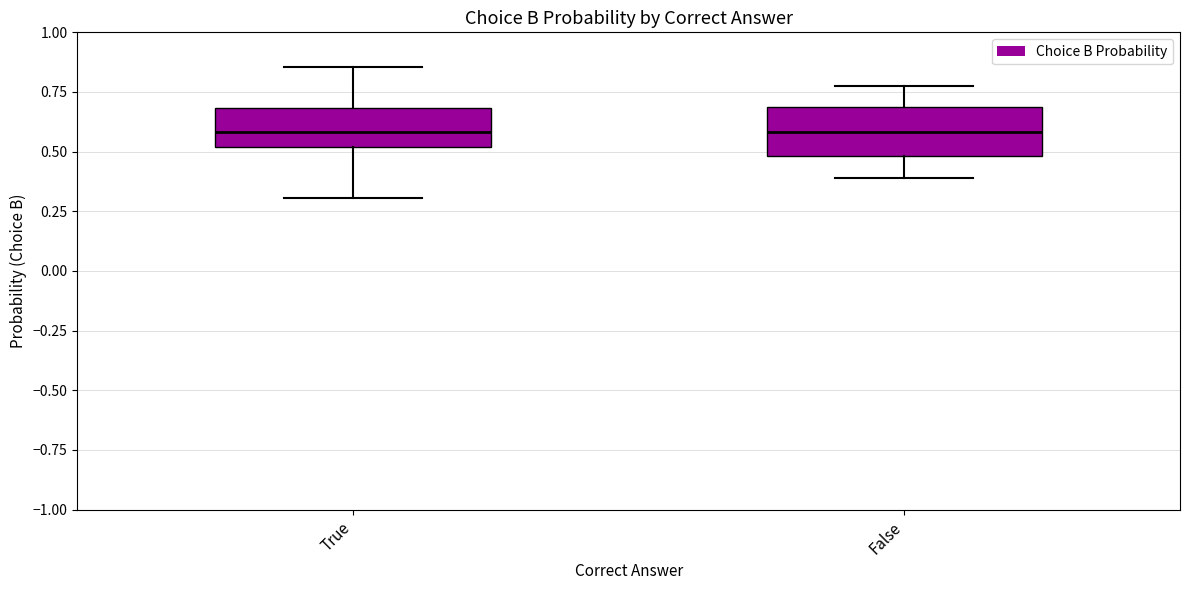

Reading left to right, read every box against the y-axis: the position of its median line, the range the box covers, and the ends of its whiskers. The values are not printed on the chart, so give them approximately, as read against the axis.

True: median 0.60, box 0.50 to 0.70, whiskers 0.30 to 0.85
False: median 0.60, box 0.50 to 0.70, whiskers 0.40 to 0.75